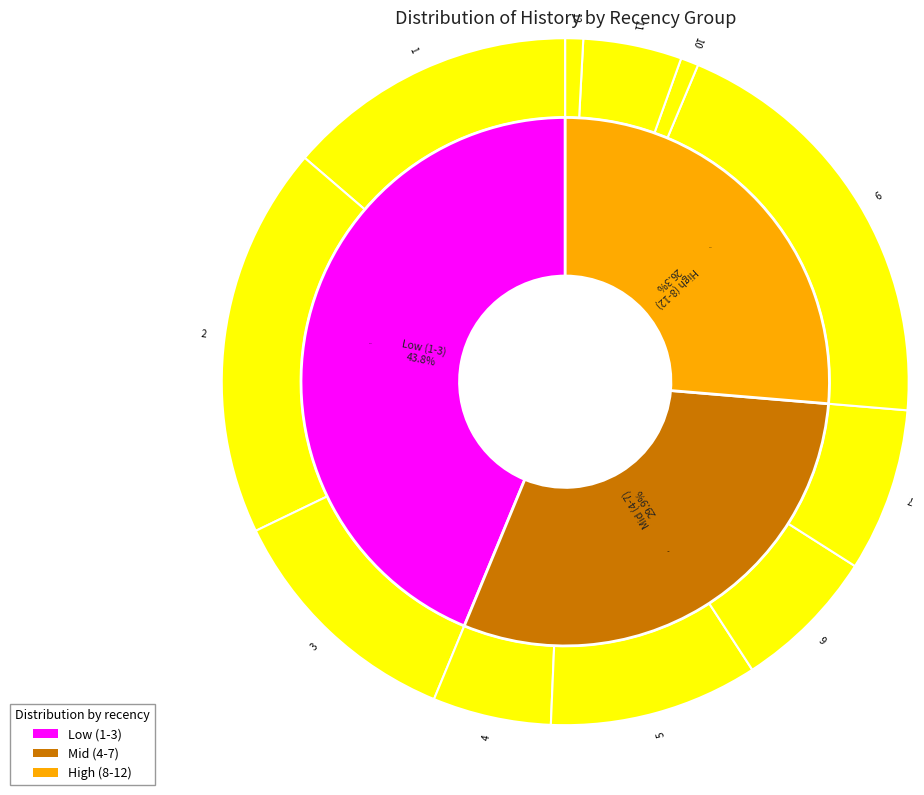

Is there a majority slice in this chart?

No